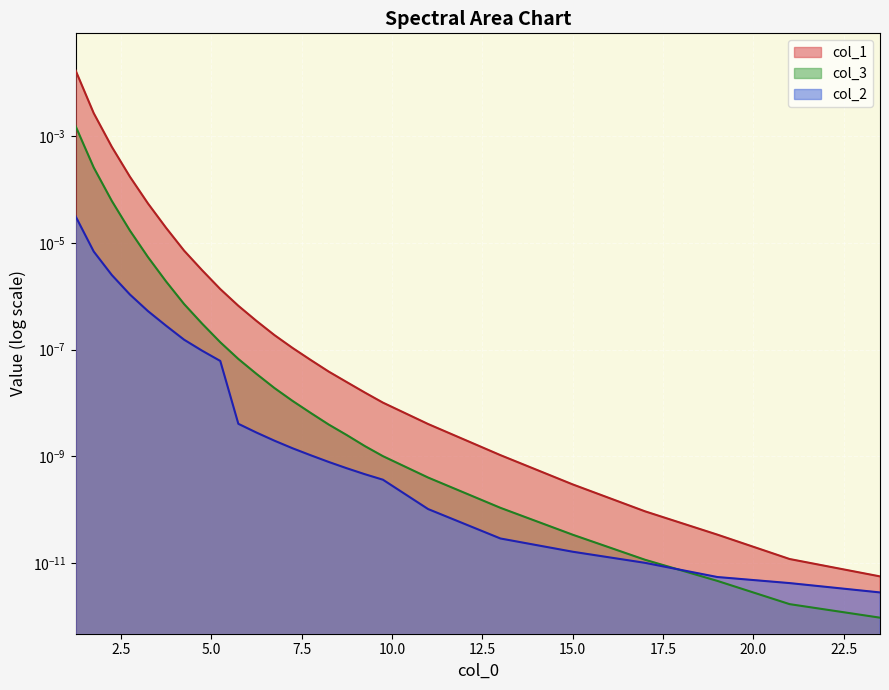

How many intersections are there between col_2 and col_3?

1